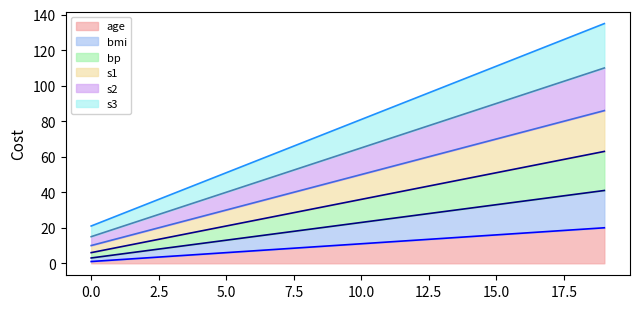

What is the spread (max minus min) of values at 3?

35